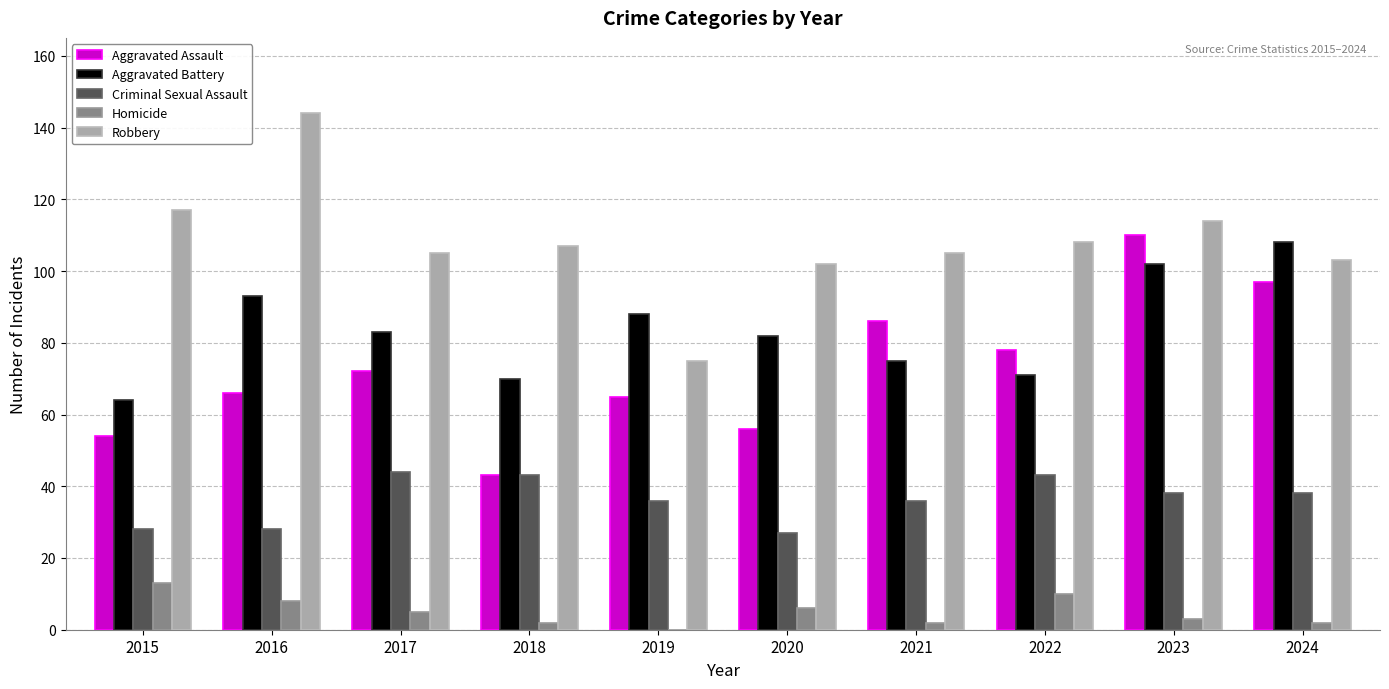

True or false: Homicide has a value of 16 at 2022.

False